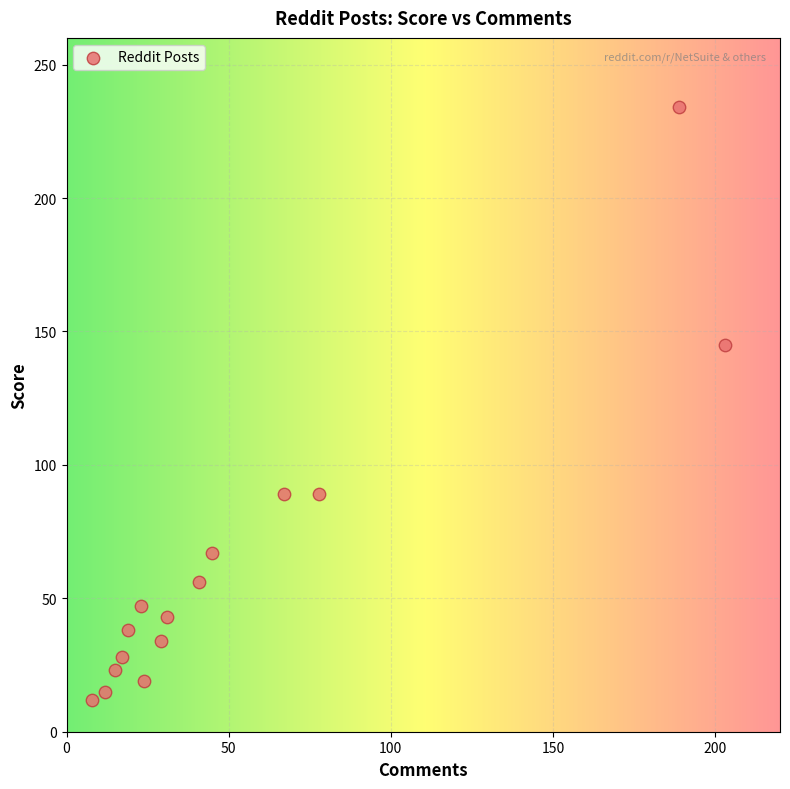

What is the range of X values (max minus min)?

195